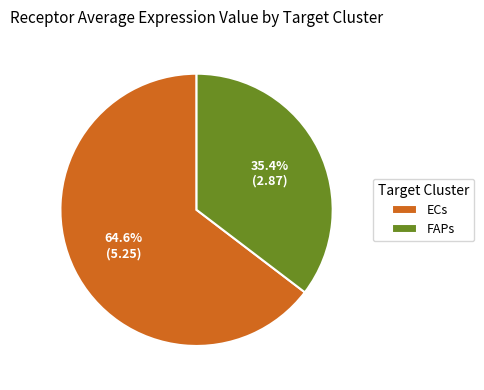

To the nearest percent, what portion does FAPs represent?

35%